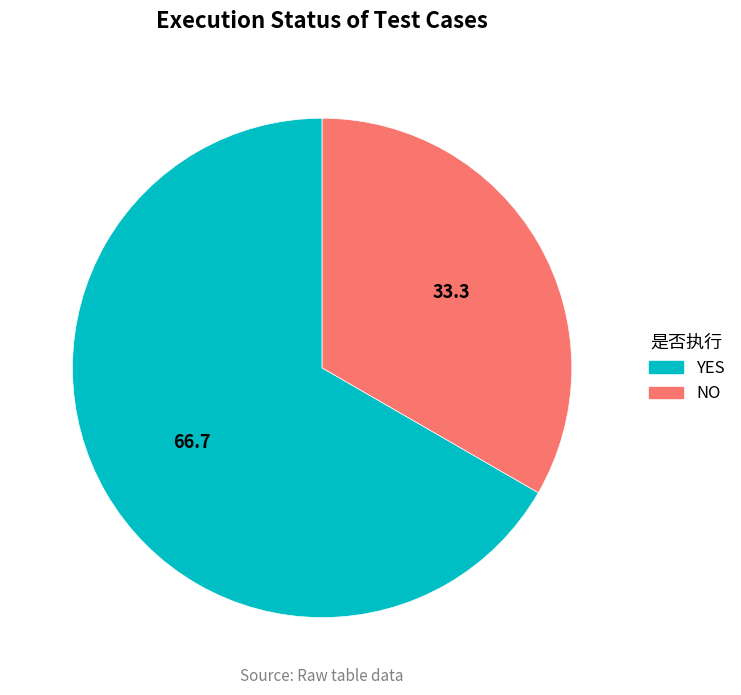

How many slices are in this pie chart?

2